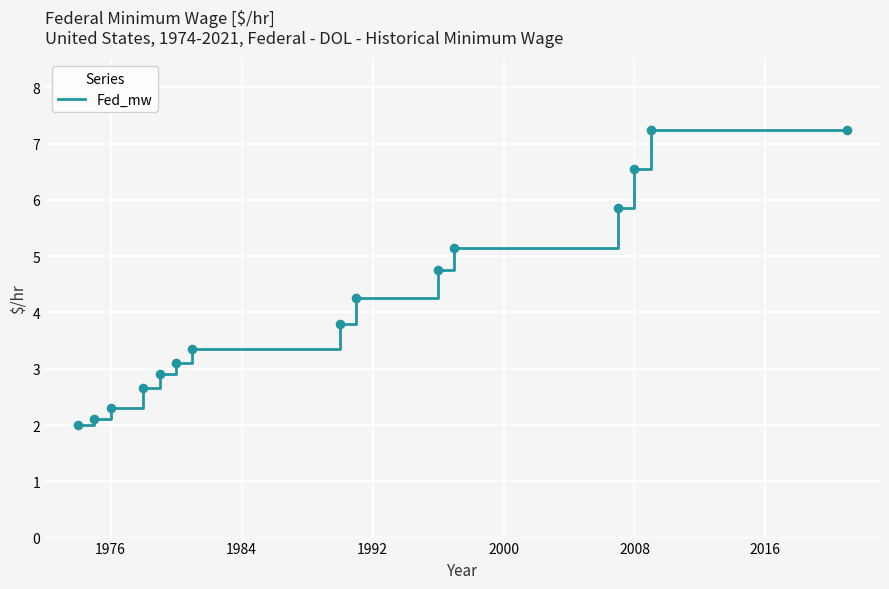

What is the minimum value shown in the chart?

2.0